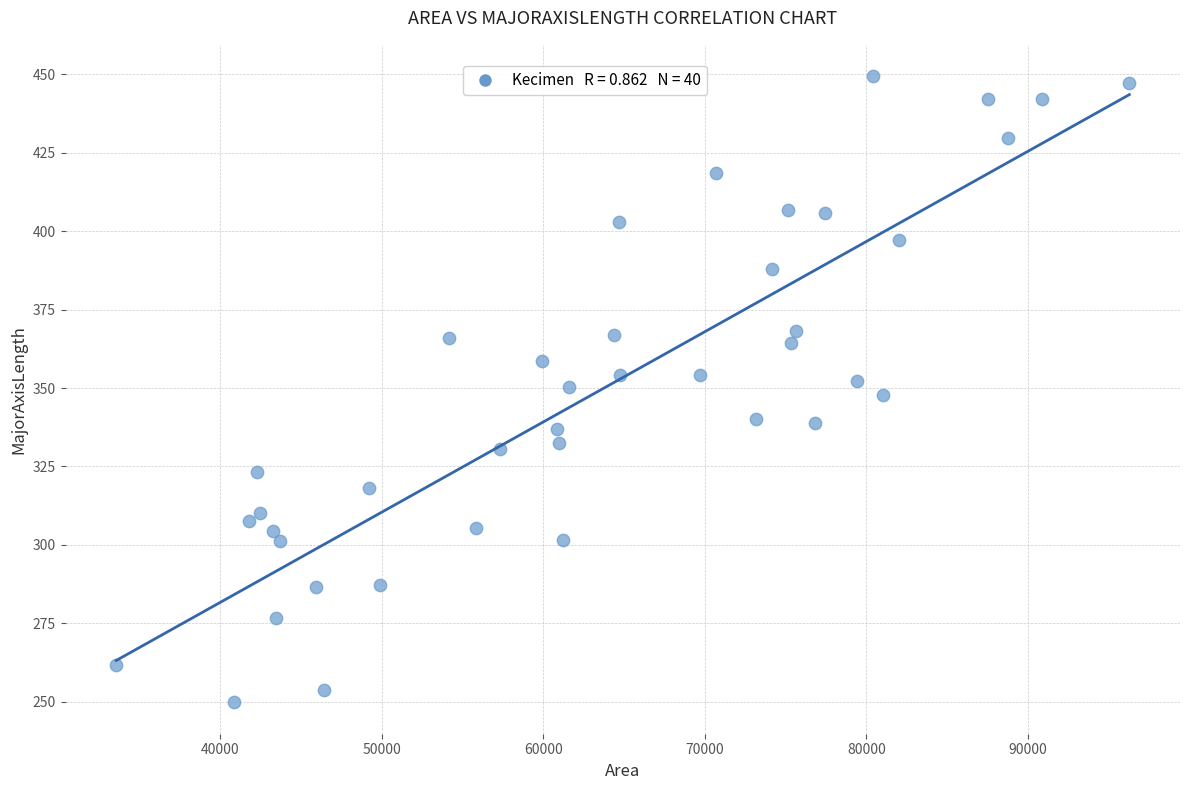

What is the range of Y values (max minus min)?

199.7